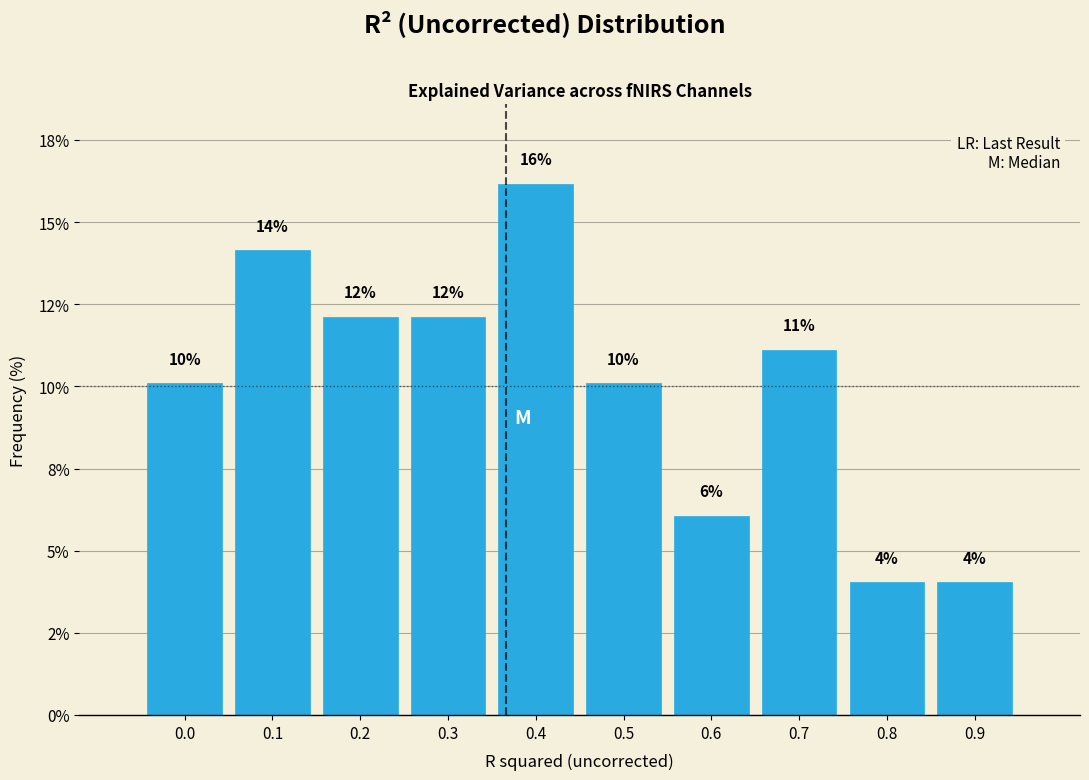

Does the chart contain any negative values?

No